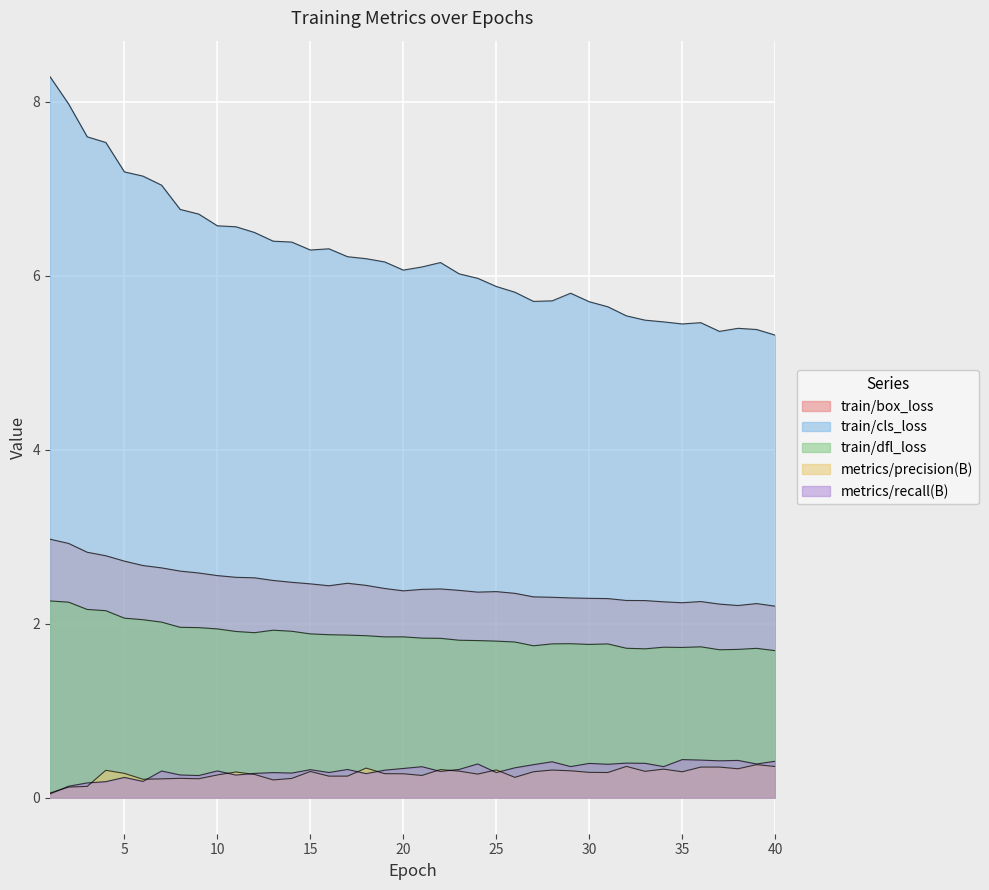

Where is the first local minimum for metrics/recall(B)?

6